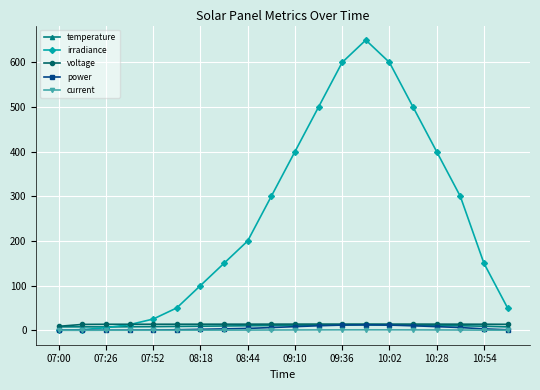

True or false: irradiance has more than 0 points higher than both neighbors.

True